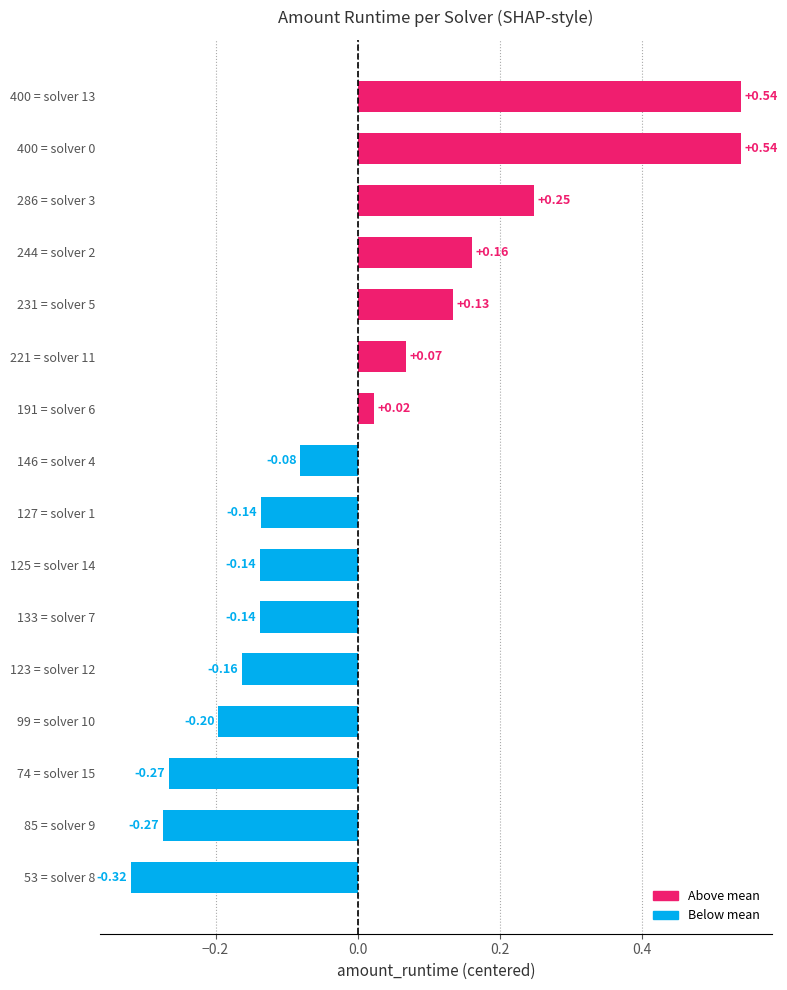

Are the bars horizontal?

Yes